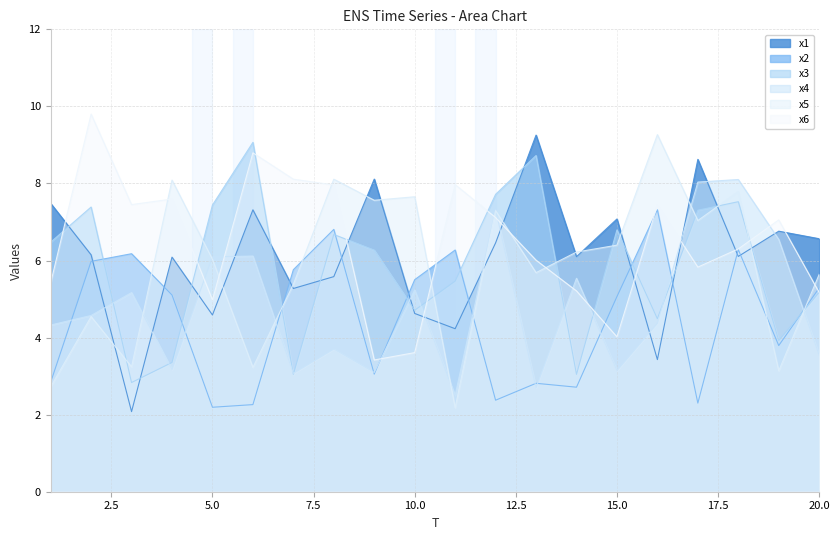

True or false: x4 has more than 1 interior local peaks.

True